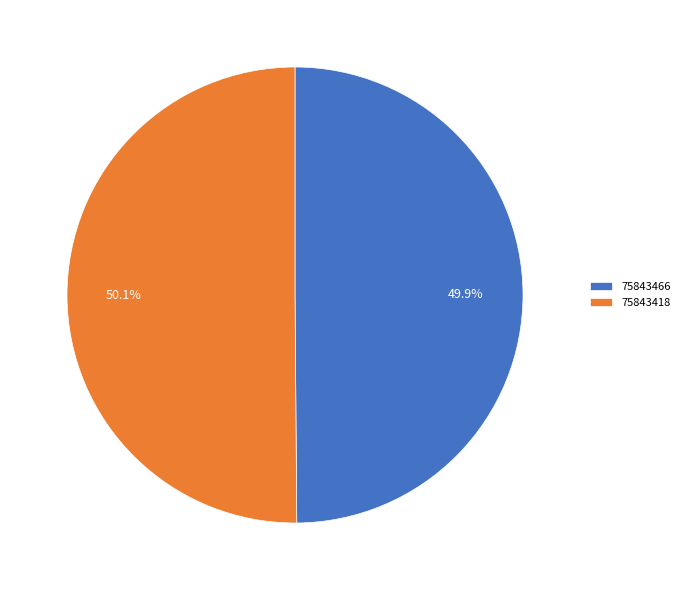

Count the number of slices in the pie.

2